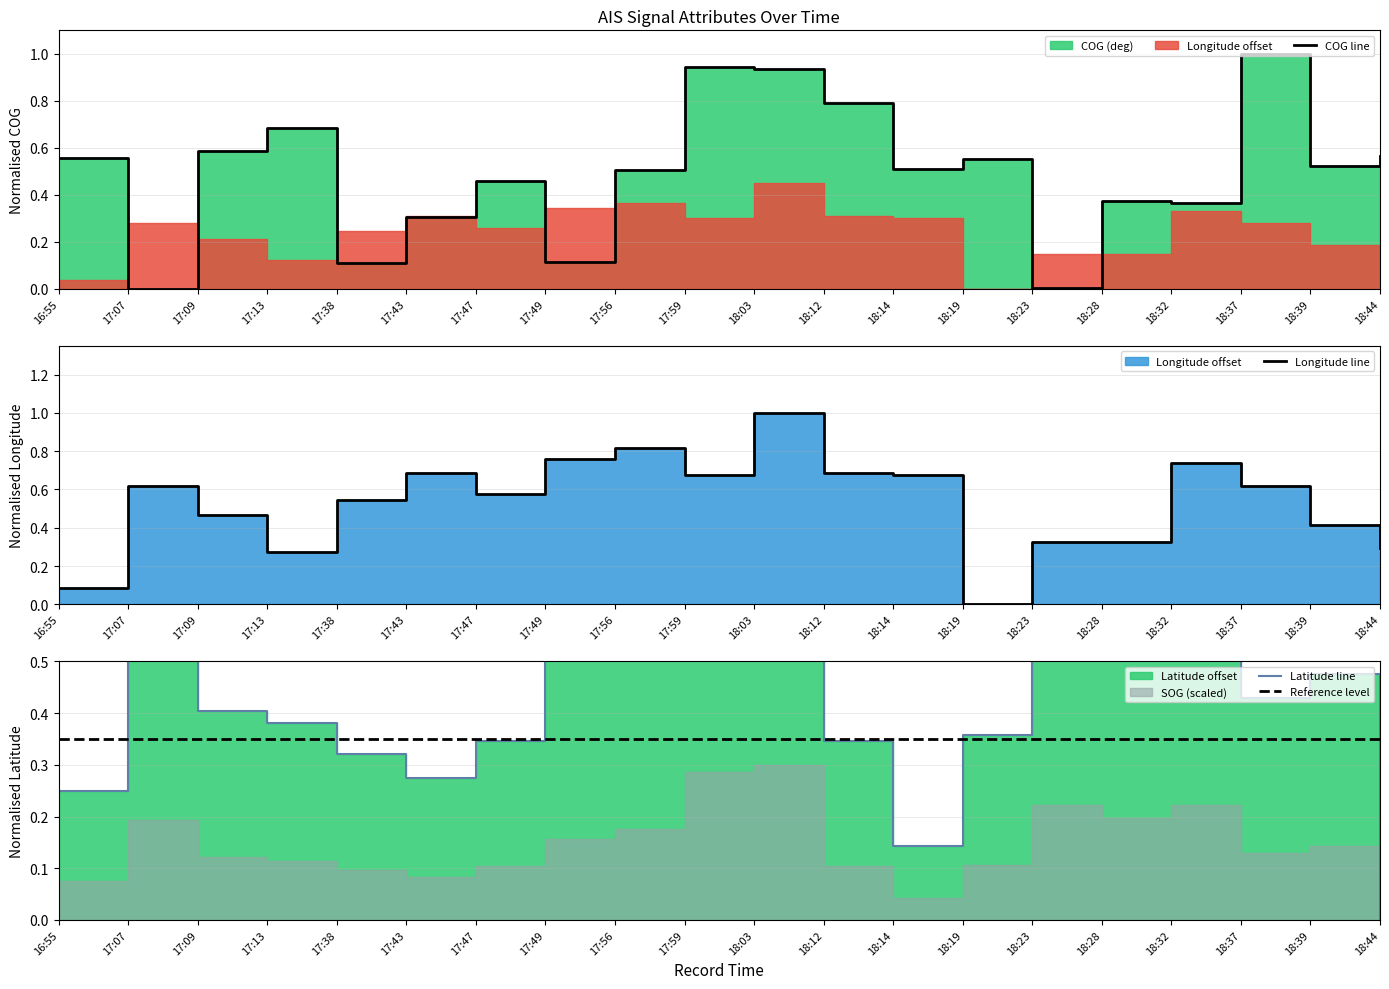

Between 17:47 and 18:44, which is larger?

18:44